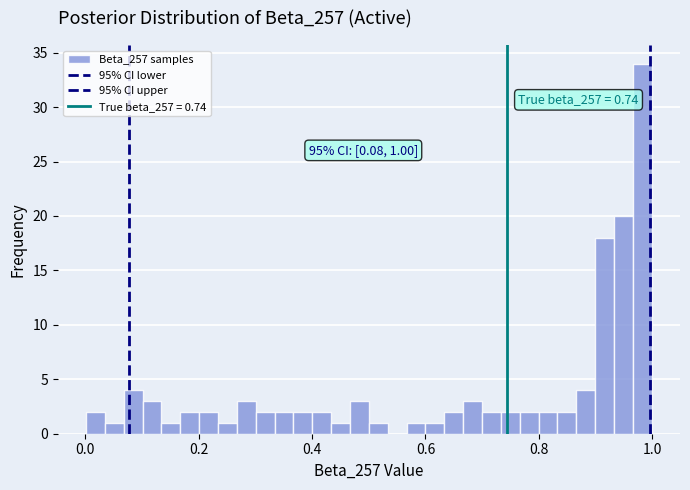

Around what value on the x-axis is the tallest bar? Give the approximate position of its centre, as read against the axis.

0.98